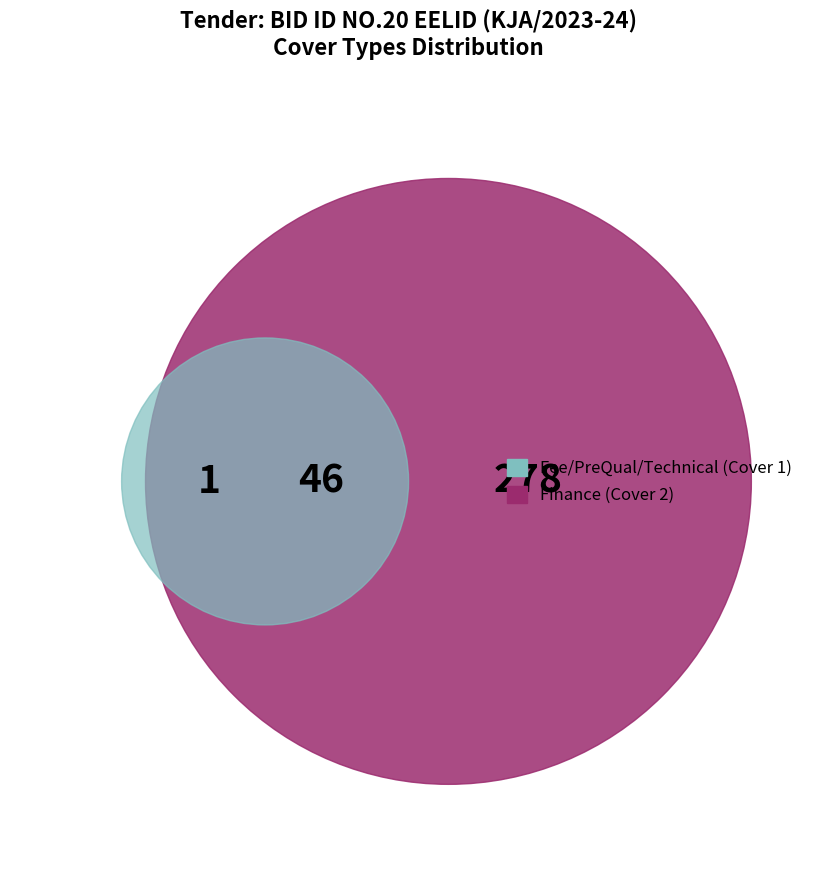

How many segments does this pie chart have?

2